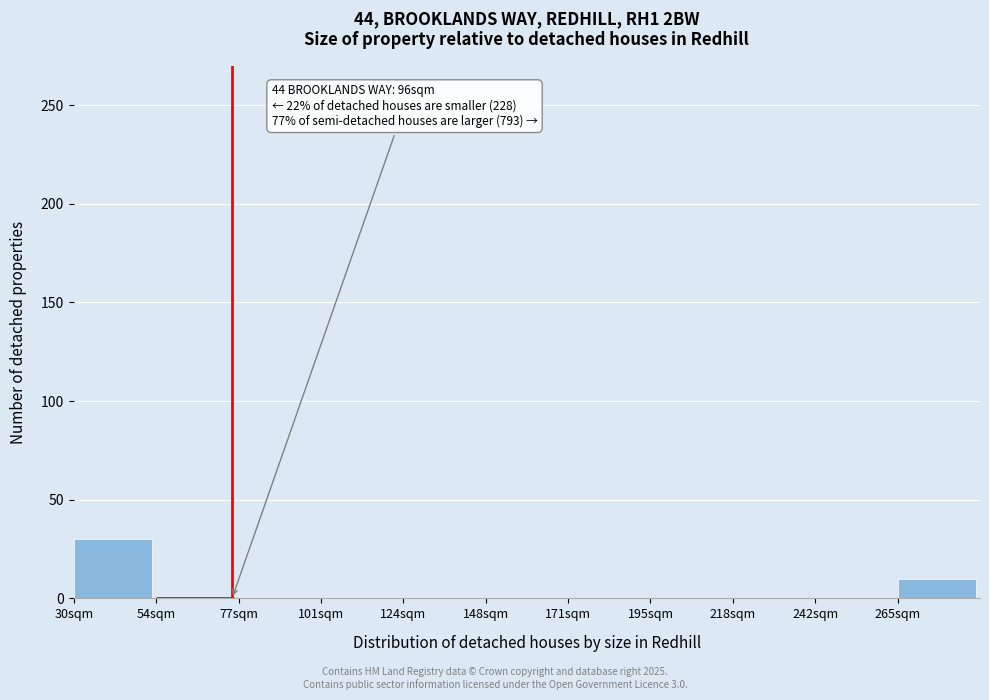

Reading left to right, transcribe all the data shown in this chart.

30sqm=30	54sqm=0	77sqm=0	101sqm=0	124sqm=0	148sqm=0	171sqm=0	195sqm=0	218sqm=0	242sqm=0	265sqm=10